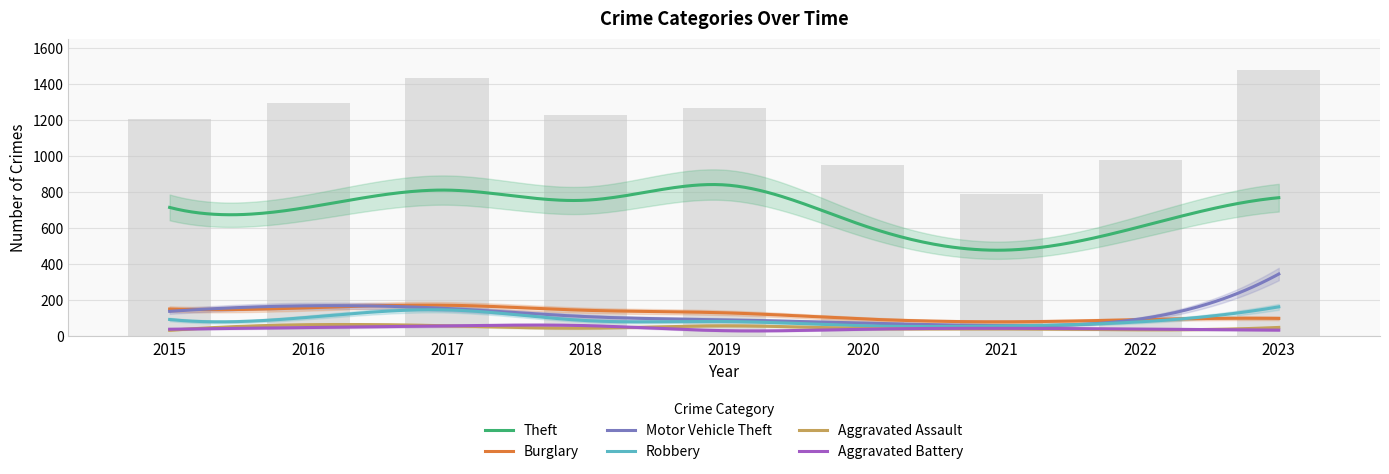

What are all the series names shown in the legend?

Theft, Burglary, Motor Vehicle Theft, Robbery, Aggravated Assault, Aggravated Battery